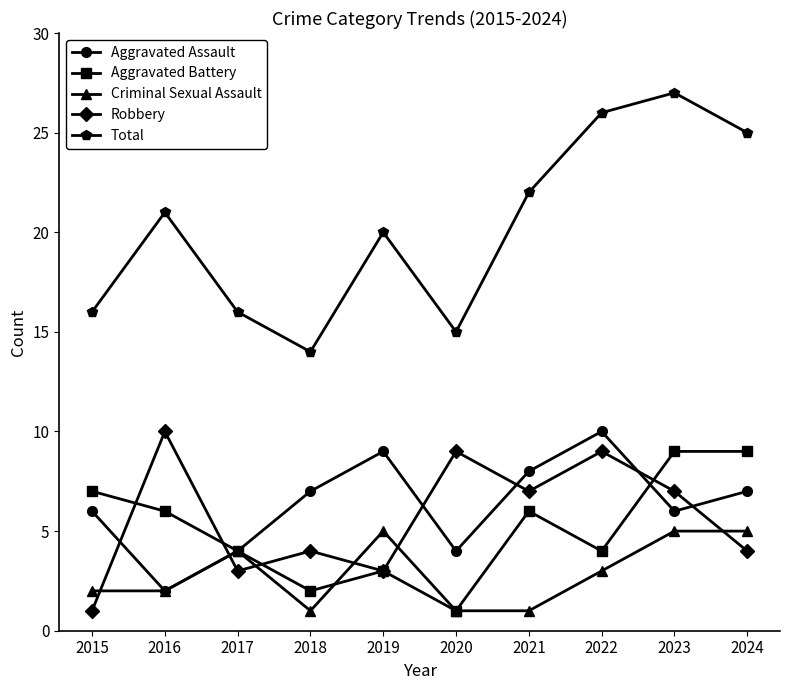

What is the average value of the Total series?

20